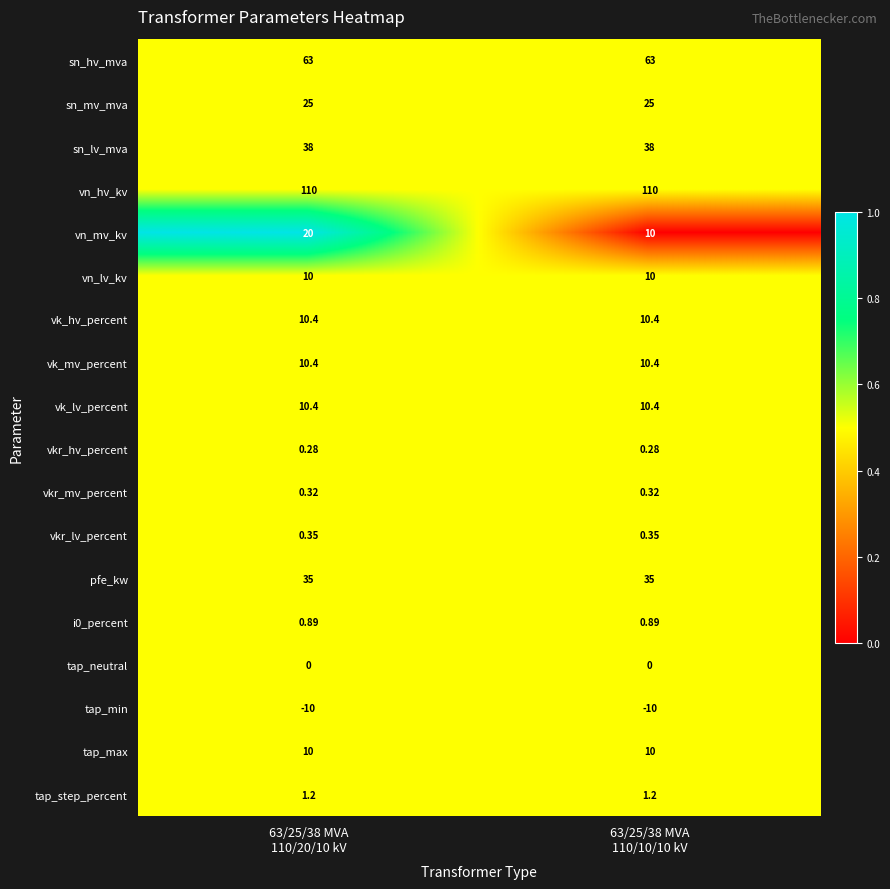

Which series has the widest spread of values?

vn_mv_kv